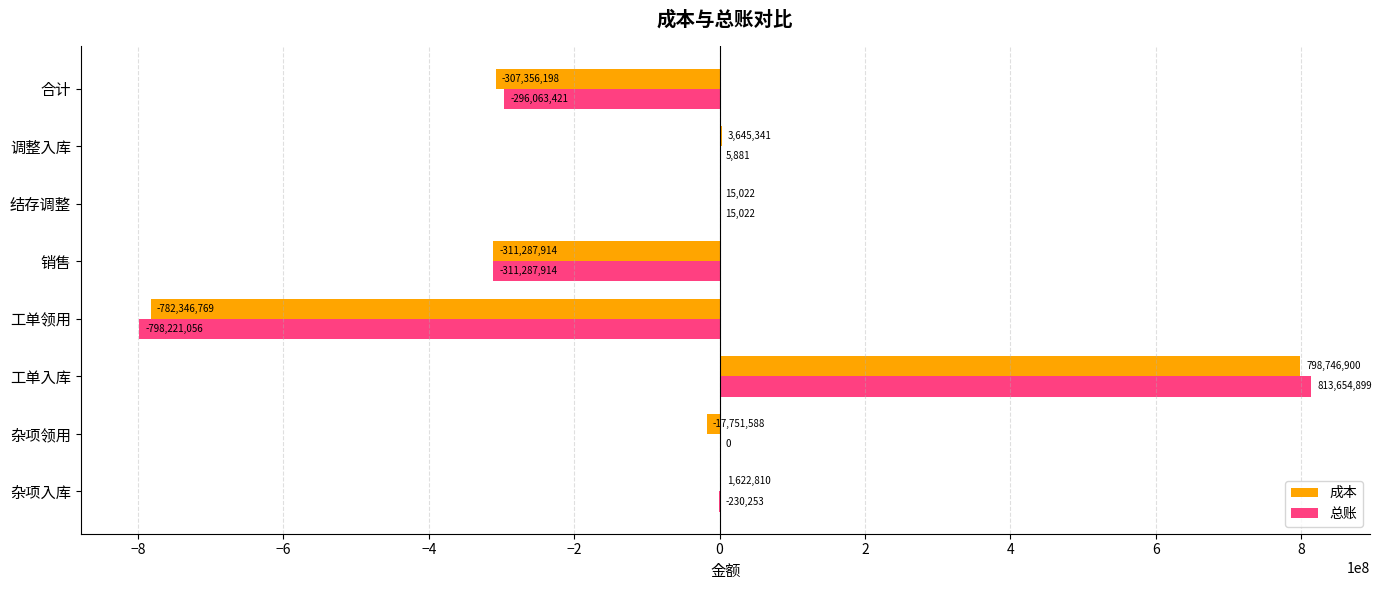

Which series has the largest total across all categories?

总账